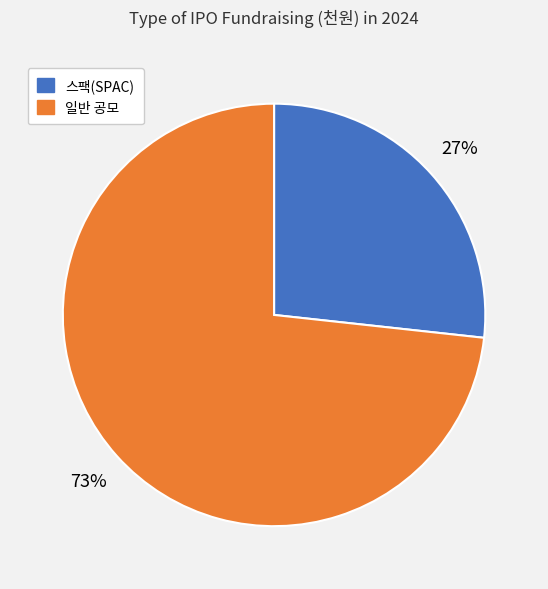

How many segments does this pie chart have?

2